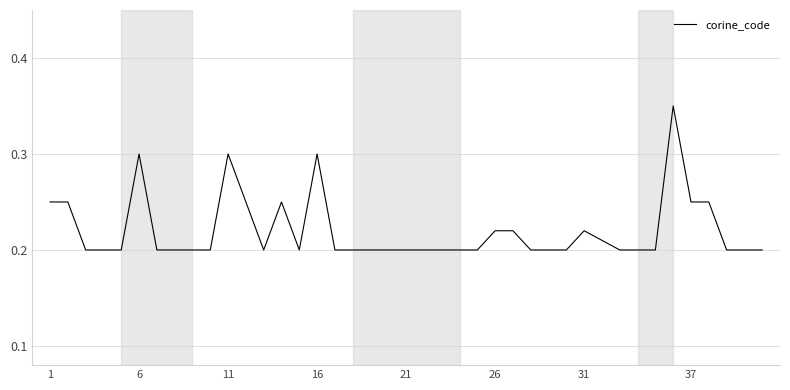

Is it true that the value at 6 is 0.3?

True